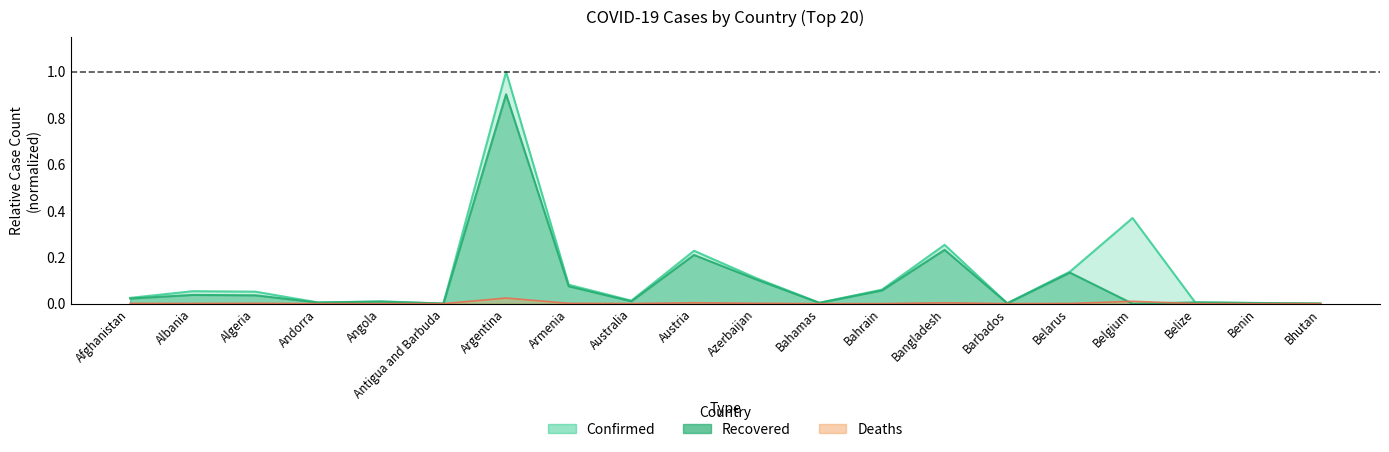

What is the difference between the maximum and minimum values in the Confirmed series?

1.0